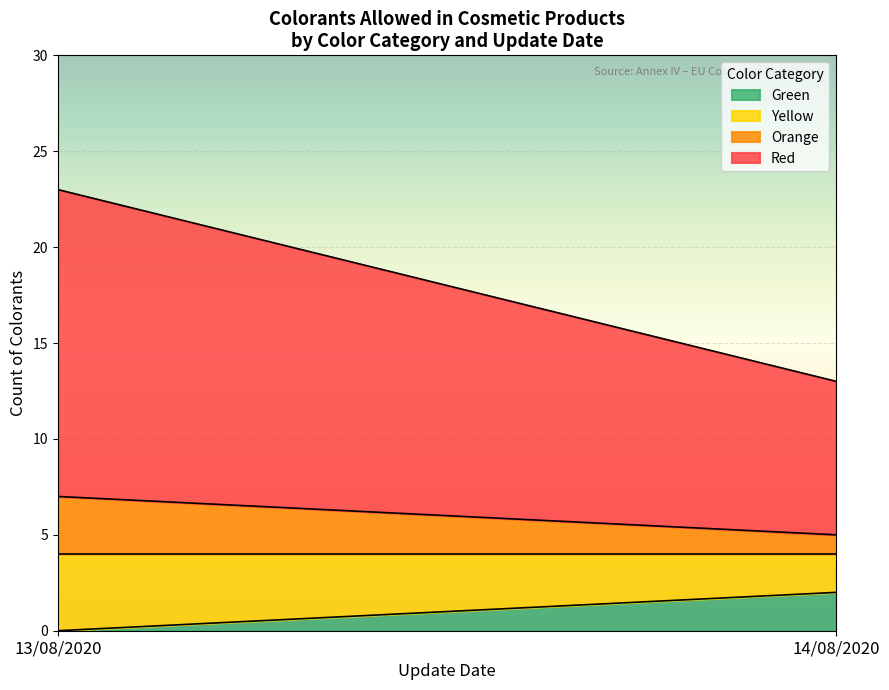

True or false: Orange and Yellow intersect in this chart.

False